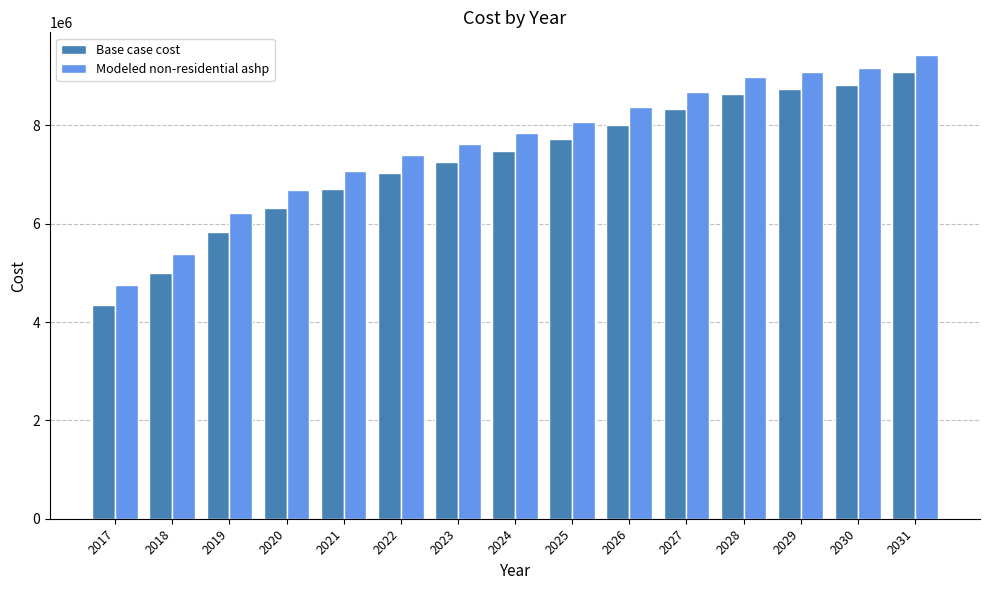

How many groups of bars are there?

15